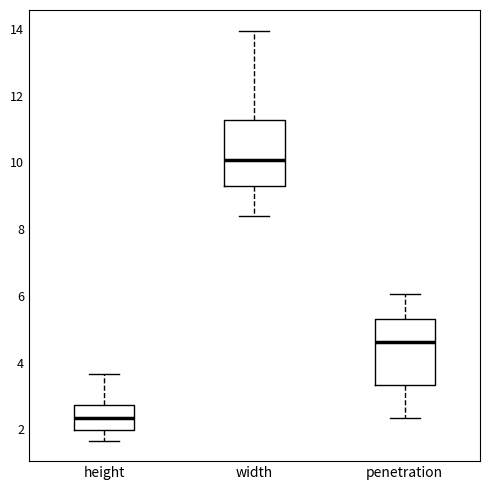

Reading left to right, read every box against the y-axis: the position of its median line, the range the box covers, and the ends of its whiskers. The values are not printed on the chart, so give them approximately, as read against the axis.

height: median 2.4, box 2.0 to 2.8, whiskers 1.6 to 3.6
width: median 10.0, box 9.2 to 11.2, whiskers 8.4 to 14.0
penetration: median 4.6, box 3.4 to 5.4, whiskers 2.4 to 6.0